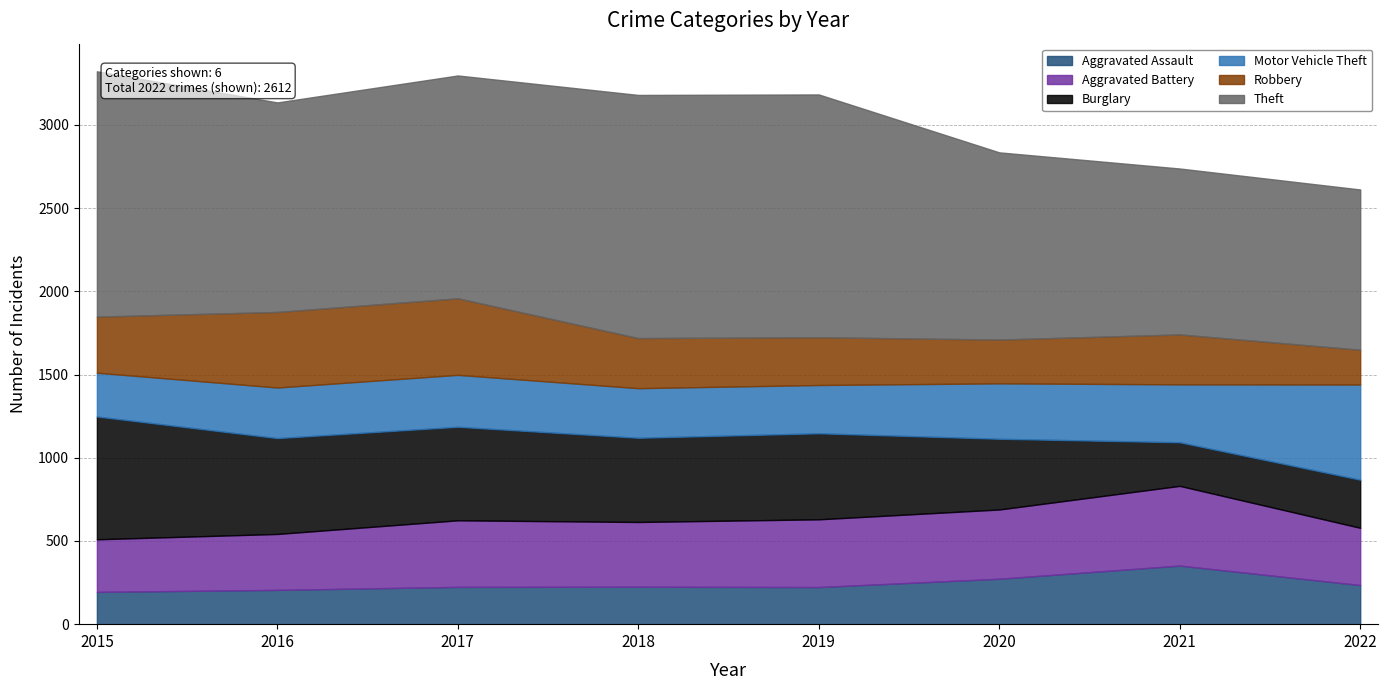

Which series has the largest total across all categories?

Theft